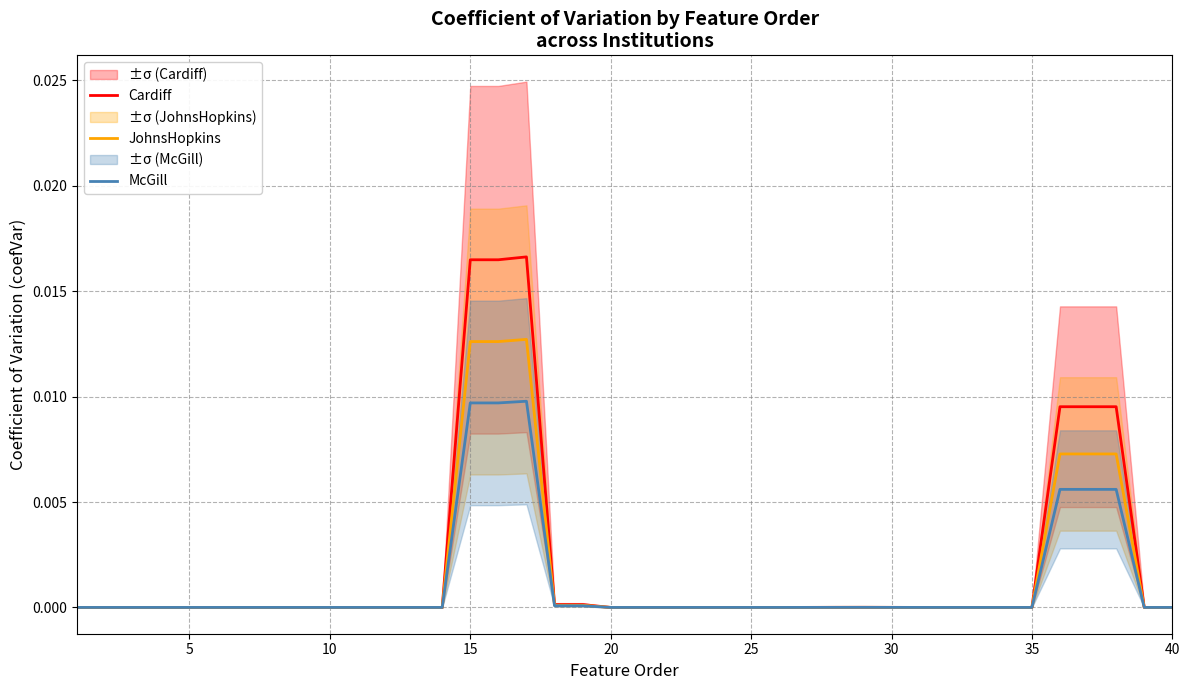

Is it true that McGill equals 0.0 at 10?

True